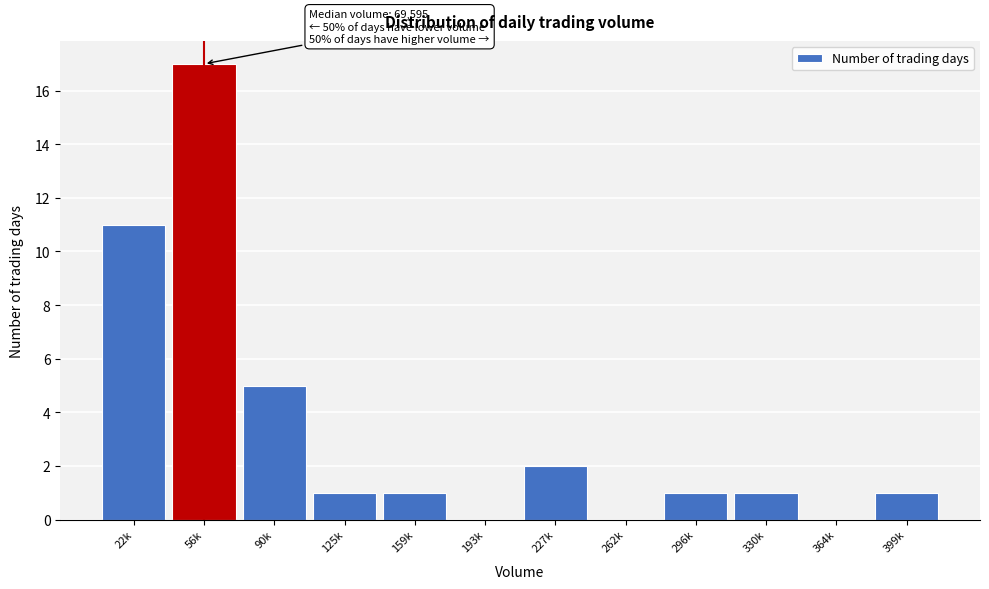

Reading left to right, what are all the values shown in this chart?

22k=11	56k=17	90k=5	125k=1	159k=1	193k=0	227k=2	262k=0	296k=1	330k=1	364k=0	399k=1